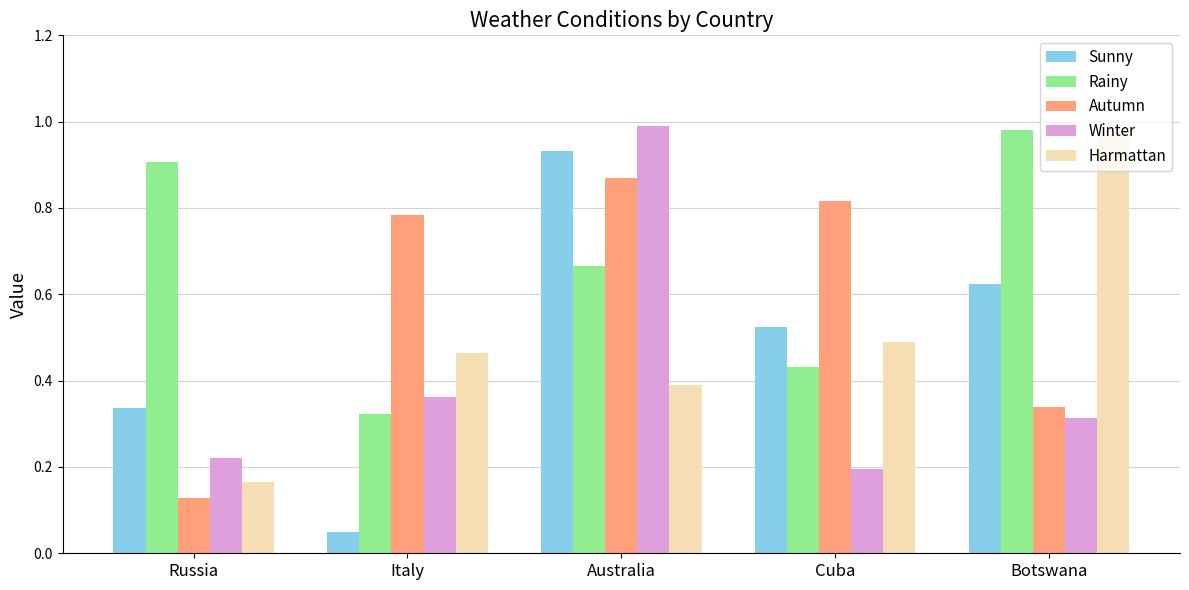

At Cuba, list the series in order from largest to smallest.

Autumn, Sunny, Harmattan, Rainy, Winter